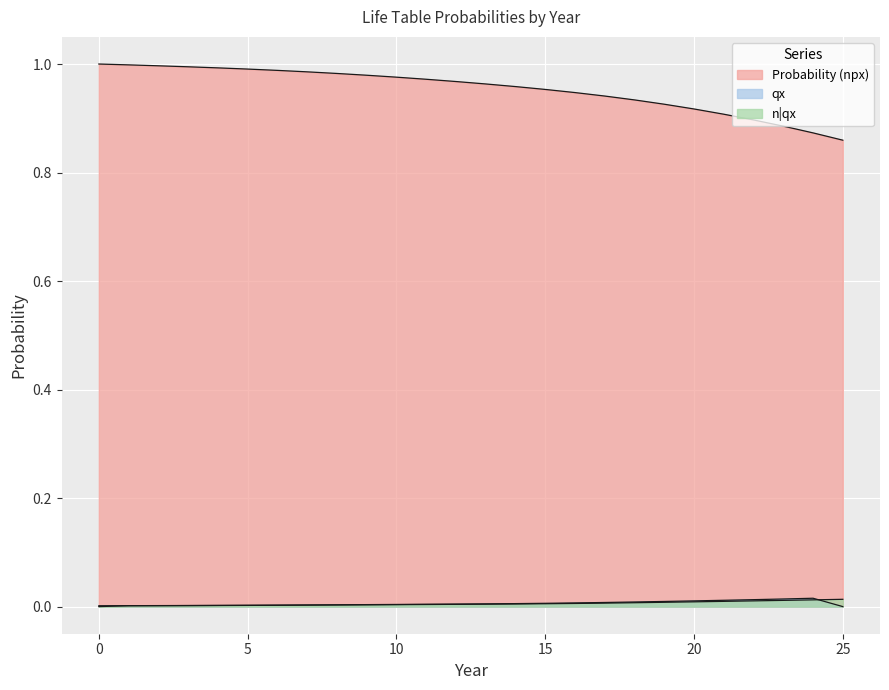

What is the value of the Probability (npx) point at the 6th from the left?

1.0